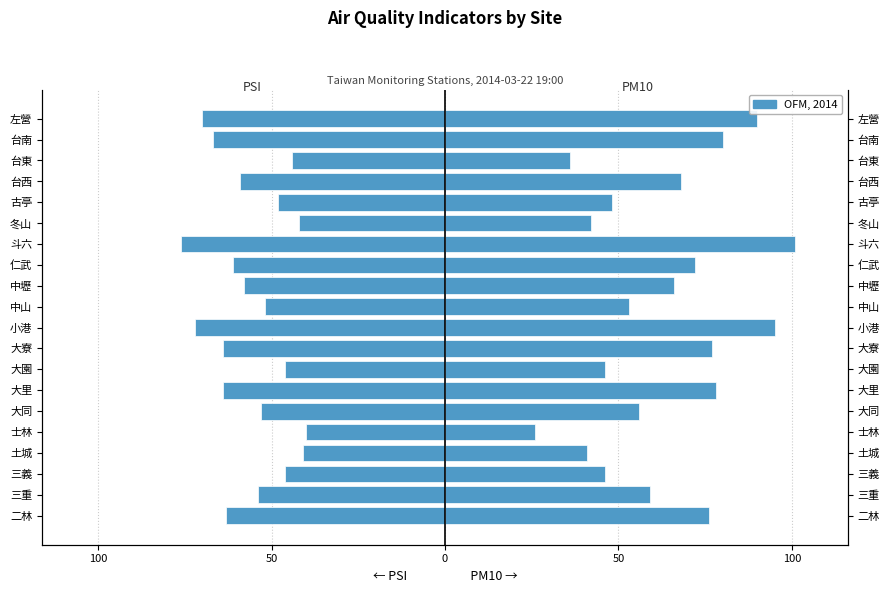

What is the approximate value of PM10 at 大同, to the nearest 5?

55